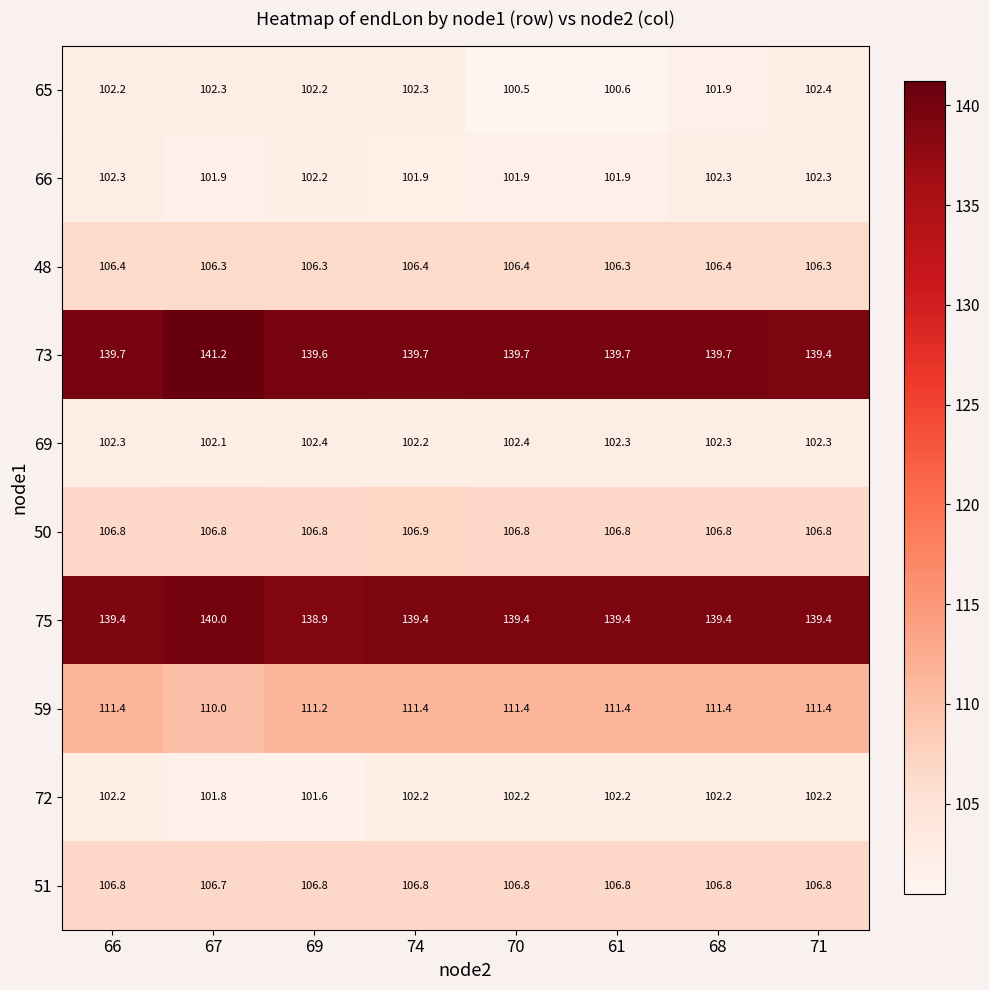

True or false: 75 has a value of 221.6 at 74.

False